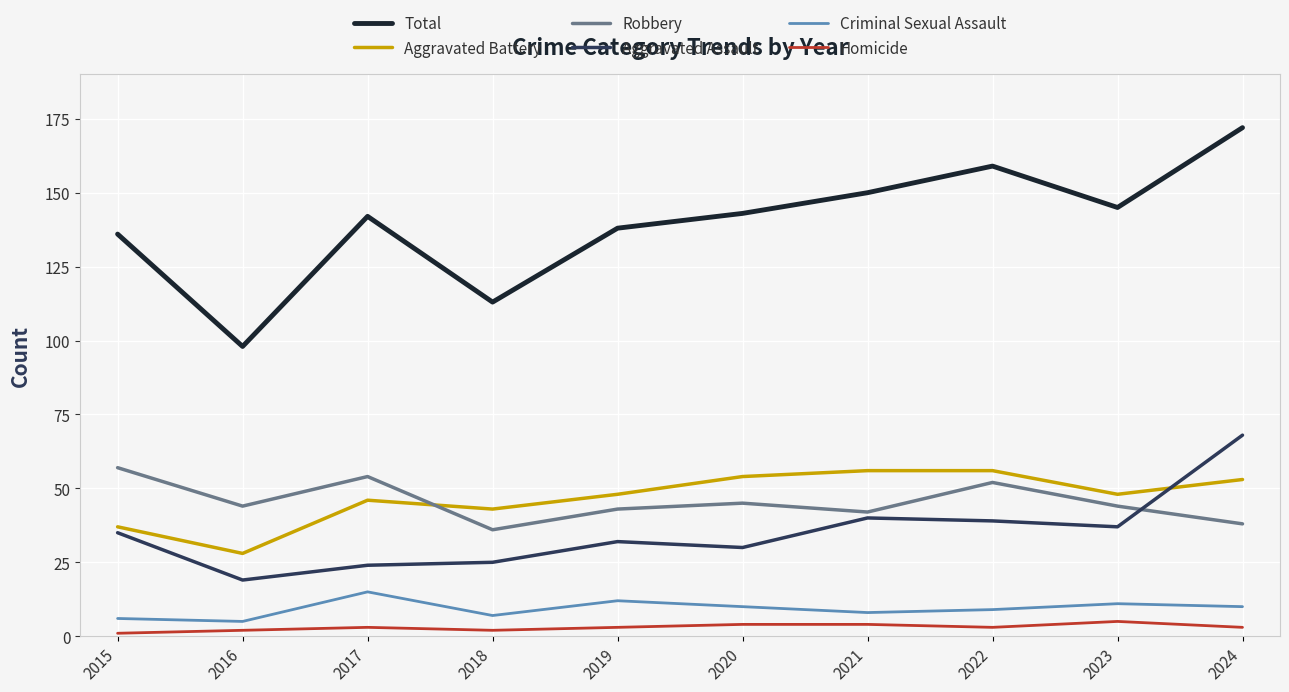

How many interior local valleys does the Aggravated Battery series have?

3